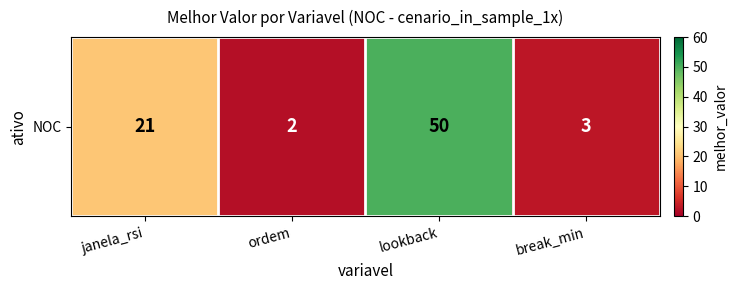

What is the difference between the values at lookback and janela_rsi?

29